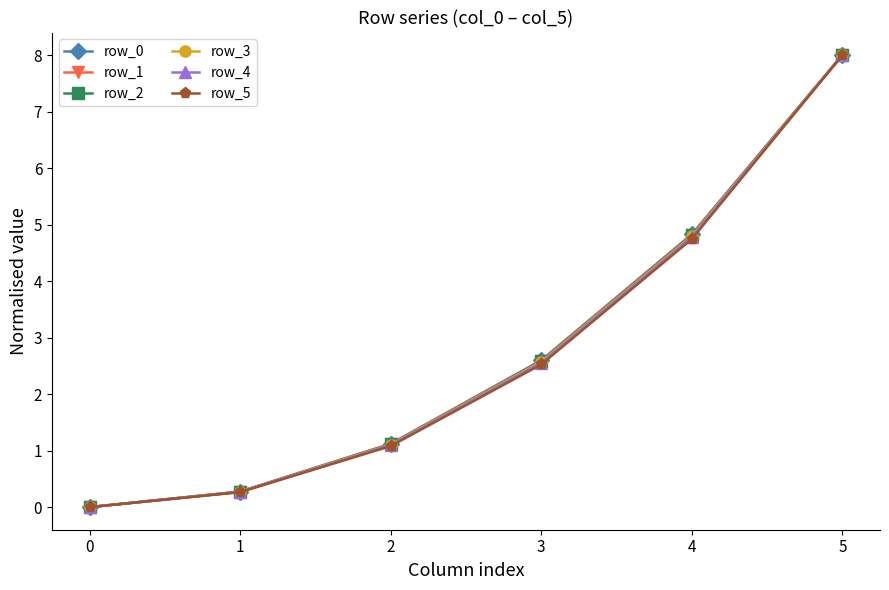

Rank the categories by row_5 value from highest to lowest.

5, 4, 3, 2, 1, 0